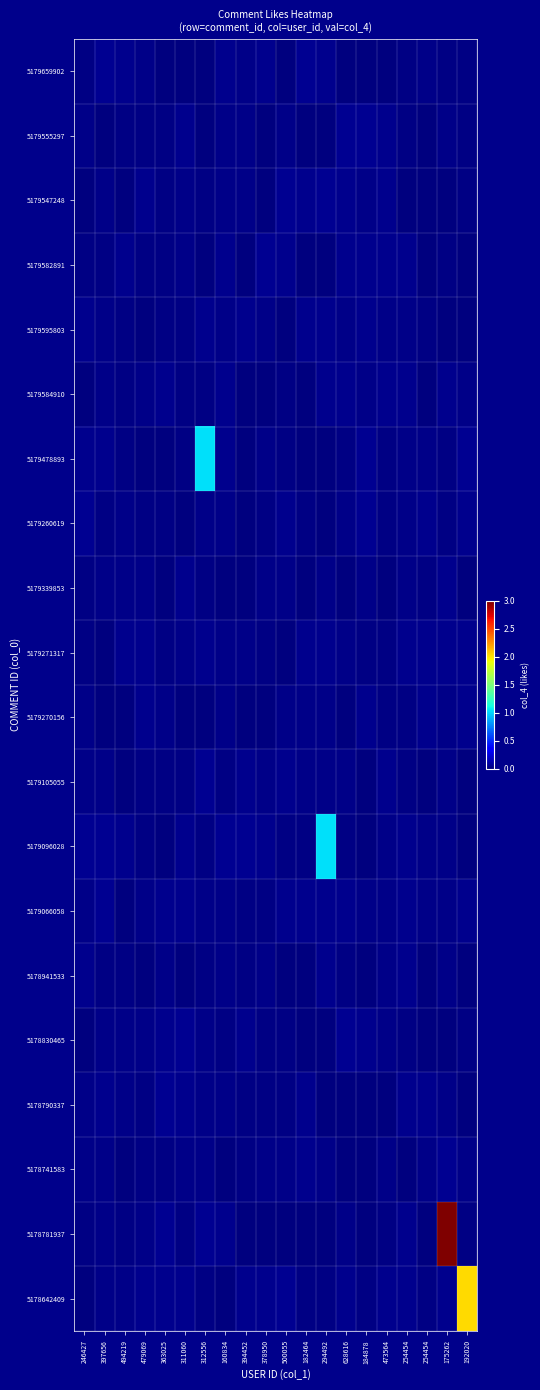

Which series has the largest total across all categories?

5178781937